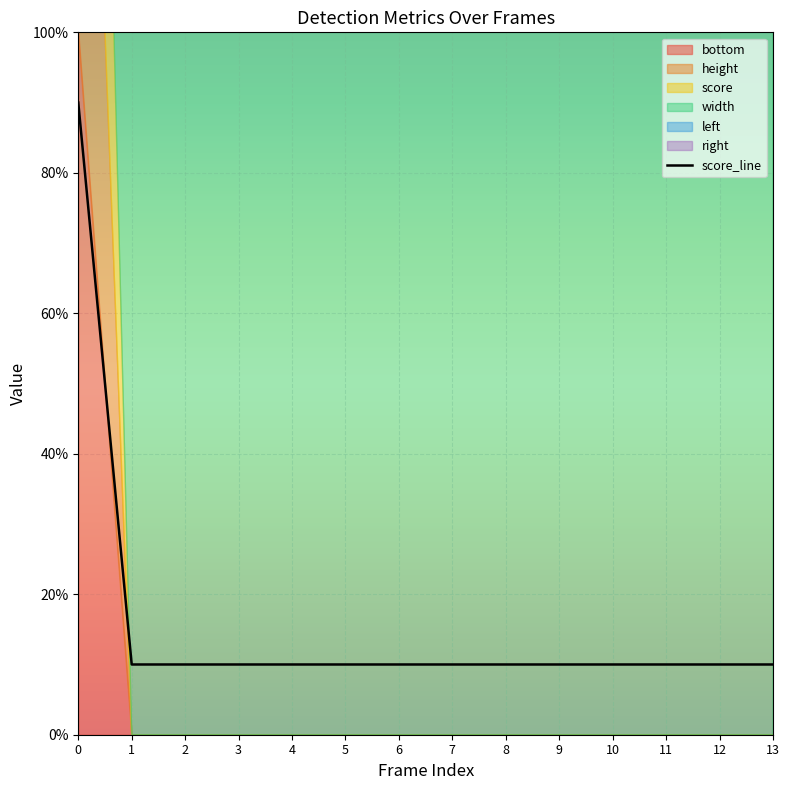

What is the difference between the maximum and second lowest values?

80